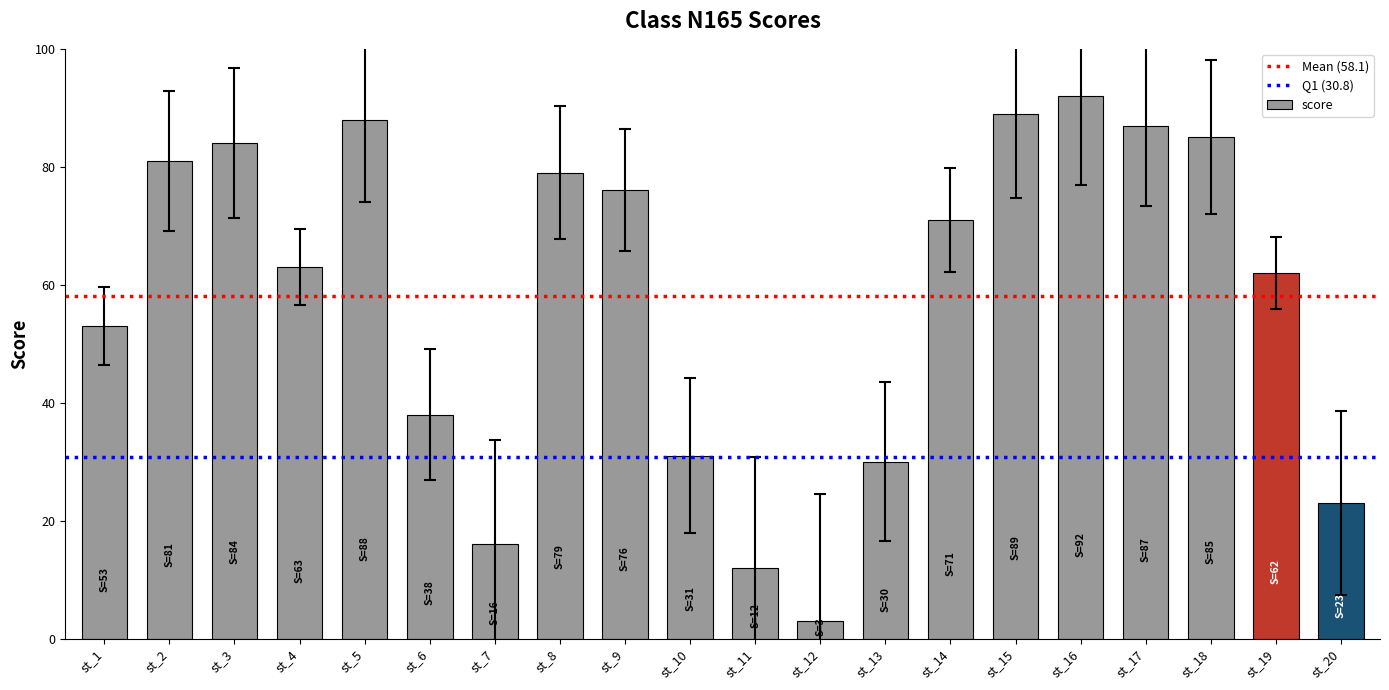

Reading left to right, what are all the values shown in this chart?

53	81	84	63	88	38	16	79	76	31	12	3	30	71	89	92	87	85	62	23